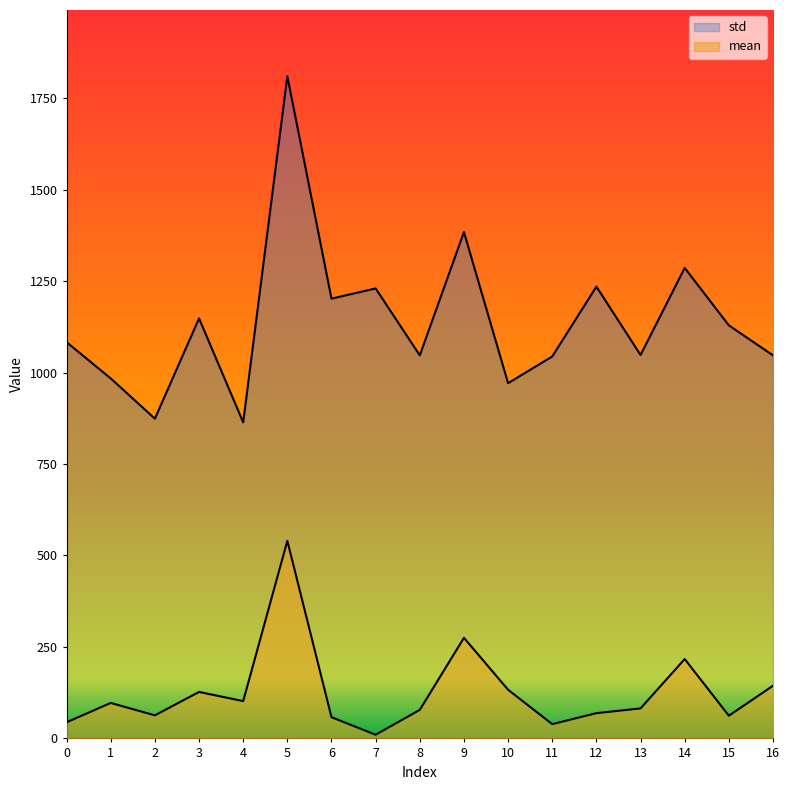

What is the difference between the second highest and minimum values in the mean series?

265